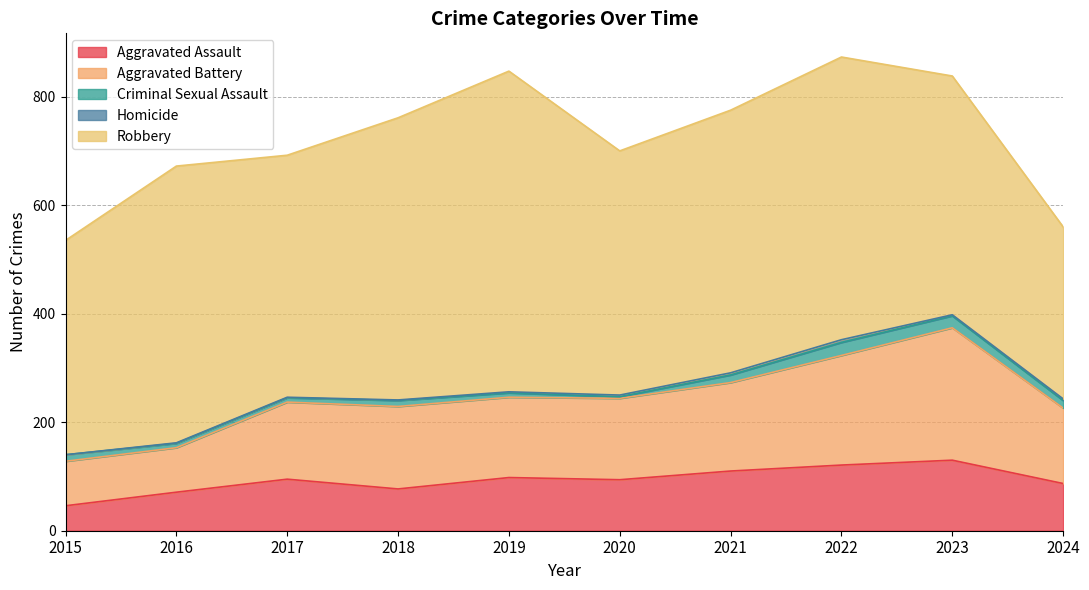

Is it true that Homicide equals 1 at 2018?

True